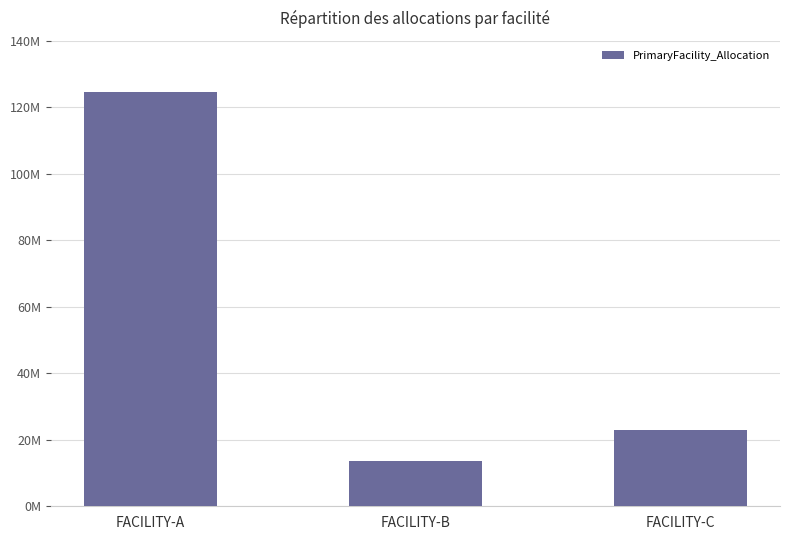

What is the difference between the maximum and second lowest values?

101692396.0